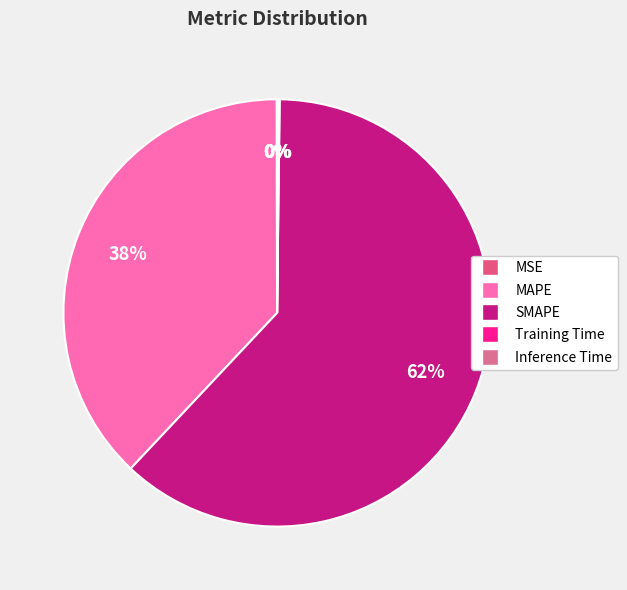

Count the number of slices in the pie.

5